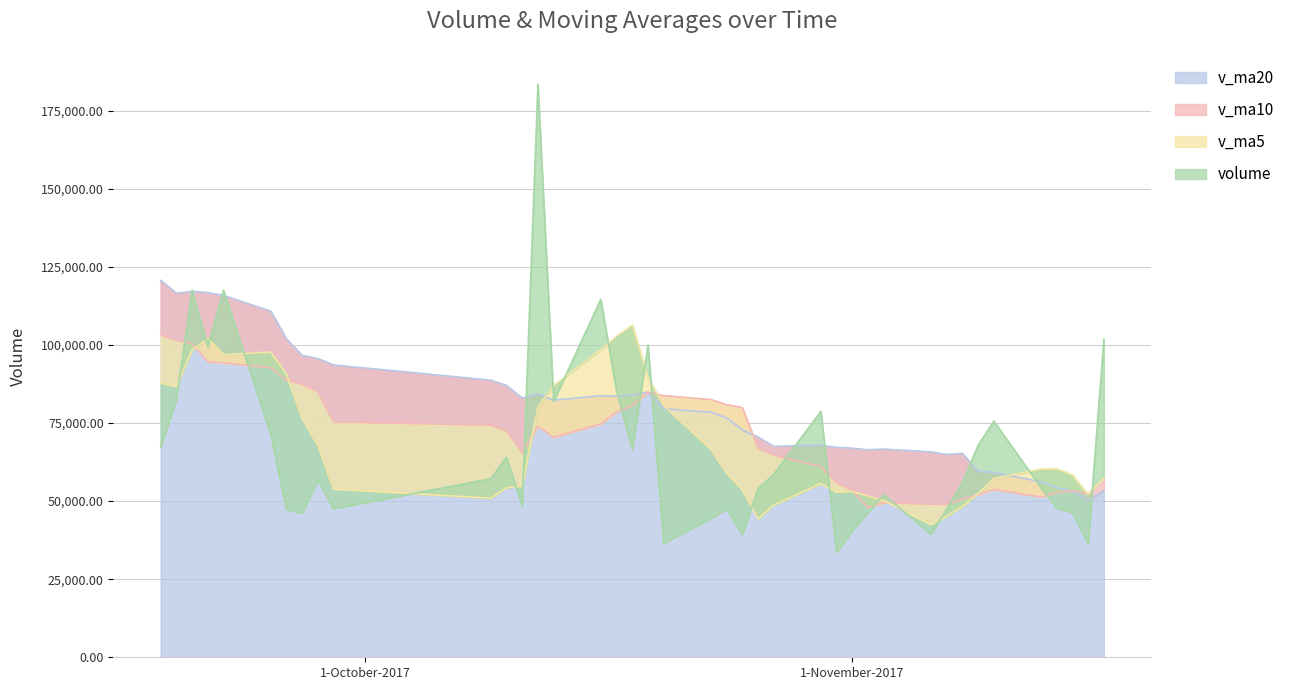

List the labels in order of volume value, largest first.

2017-10-12, 2017-09-20, 2017-09-22, 2017-10-16, 2017-11-17, 2017-10-19, 2017-09-21, 2017-10-17, 2017-09-19, 2017-10-13, 2017-10-30, 2017-11-10, 2017-09-25, 2017-11-09, 2017-09-18, 2017-10-18, 2017-10-10, 2017-10-27, 2017-10-09, 2017-09-28, 2017-11-08, 2017-11-13, 2017-10-26, 2017-11-03, 2017-10-11, 2017-11-14, 2017-09-29, 2017-10-24, 2017-11-07, 2017-09-26, 2017-11-02, 2017-11-15, 2017-09-27, 2017-10-23, 2017-11-01, 2017-11-06, 2017-10-25, 2017-10-20, 2017-11-16, 2017-10-31